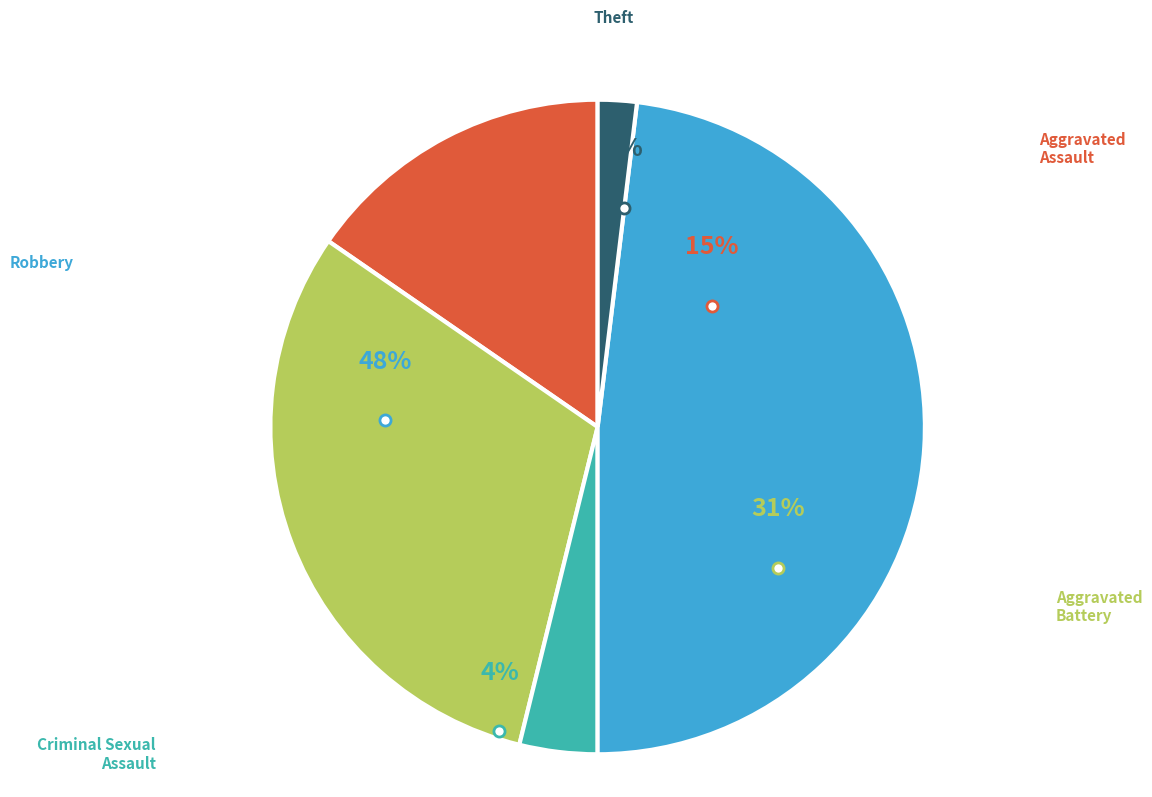

How many slices are in this pie chart?

5